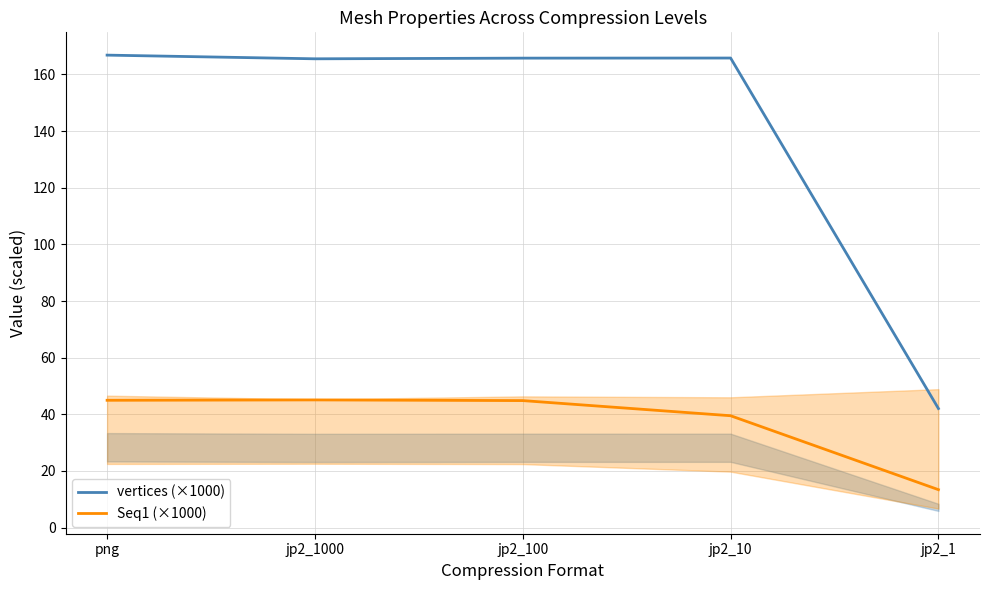

What position from the right is jp2_100?

3